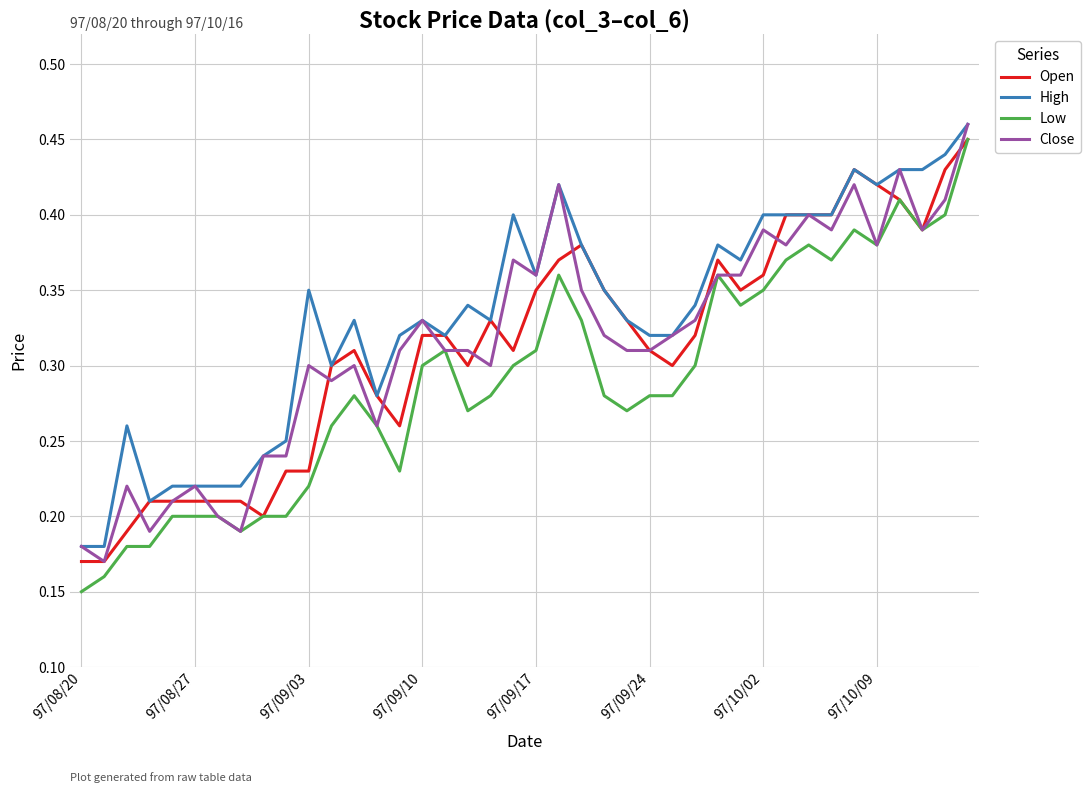

Which series has the widest spread of values?

Low